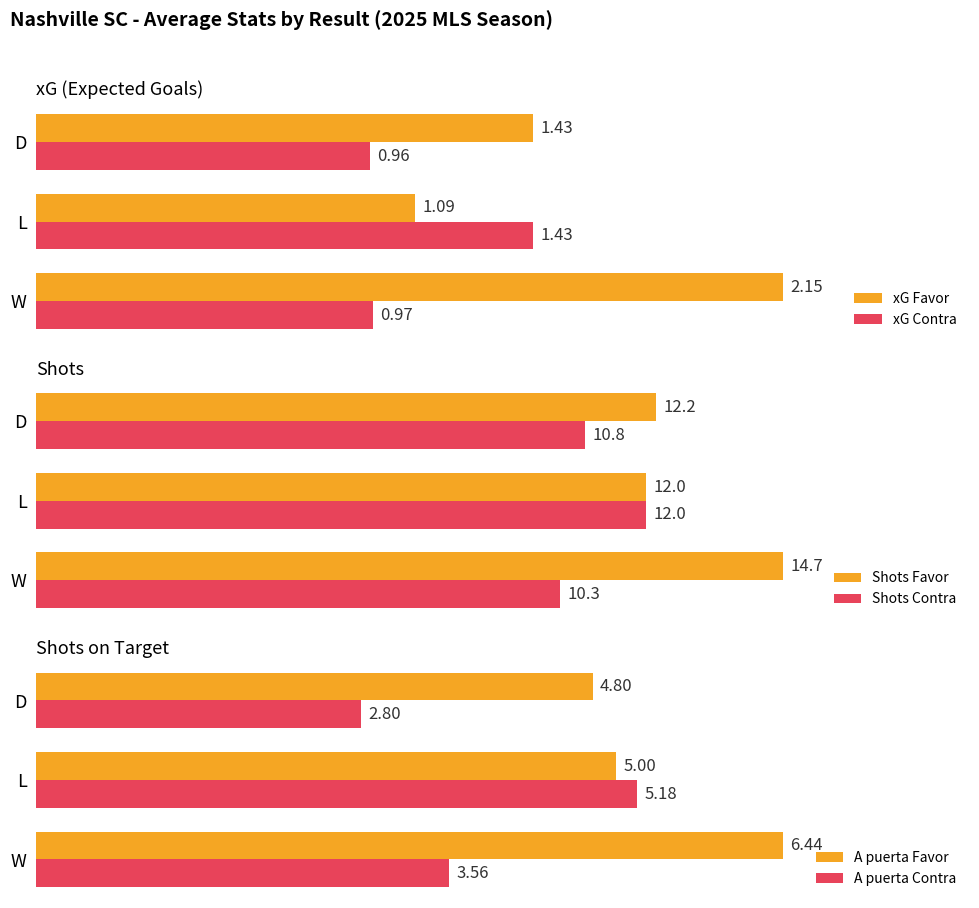

At which label does Shots Contra reach its peak?

L